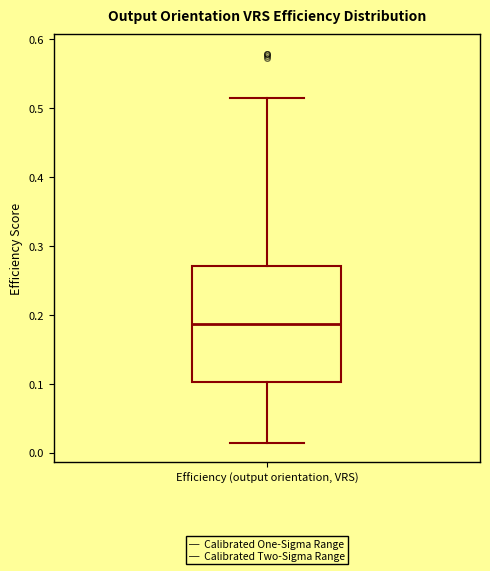

Transcribe this box plot: give where the median line is, the range the box spans, and where the two whiskers end, as read against the y-axis. The values are not printed on the chart, so give them approximately, as read against the axis.

median 0.19, box 0.10 to 0.27, whiskers 0.01 to 0.51